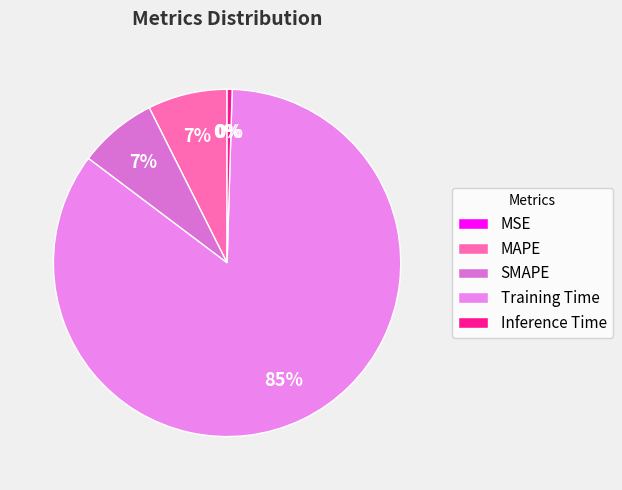

Rank the categories by value from lowest to highest.

MSE, Inference Time, SMAPE, MAPE, Training Time